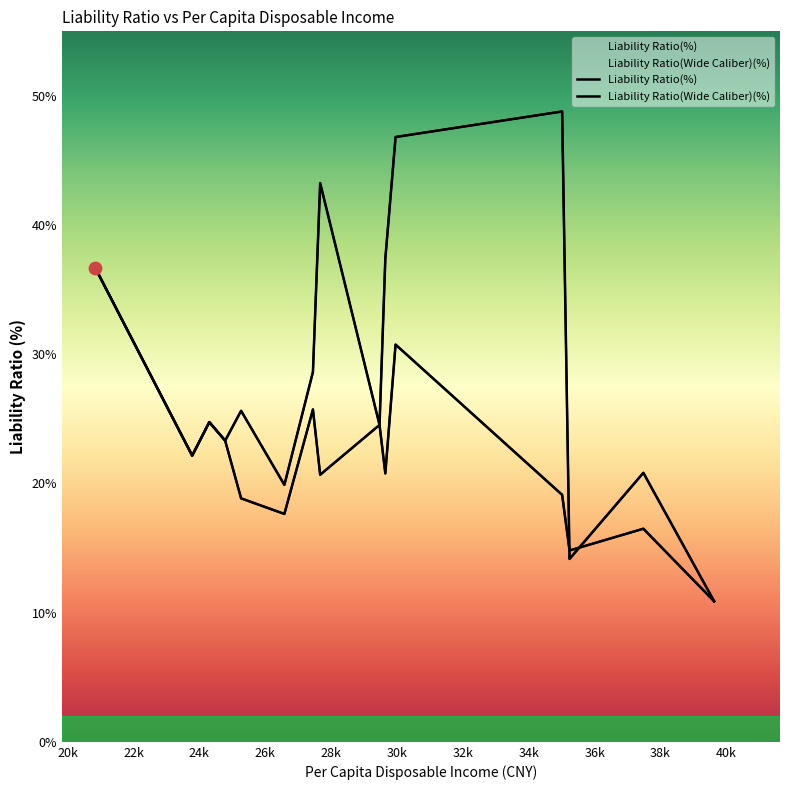

What are all the series names shown in the legend?

Liability Ratio(%), Liability Ratio(Wide Caliber)(%)